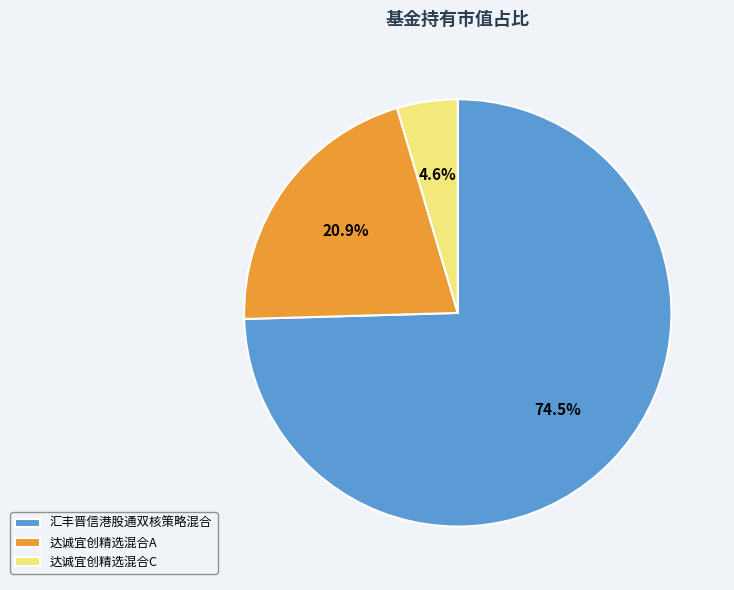

Rank the categories by value from lowest to highest.

达诚宜创精选混合C, 达诚宜创精选混合A, 汇丰晋信港股通双核策略混合